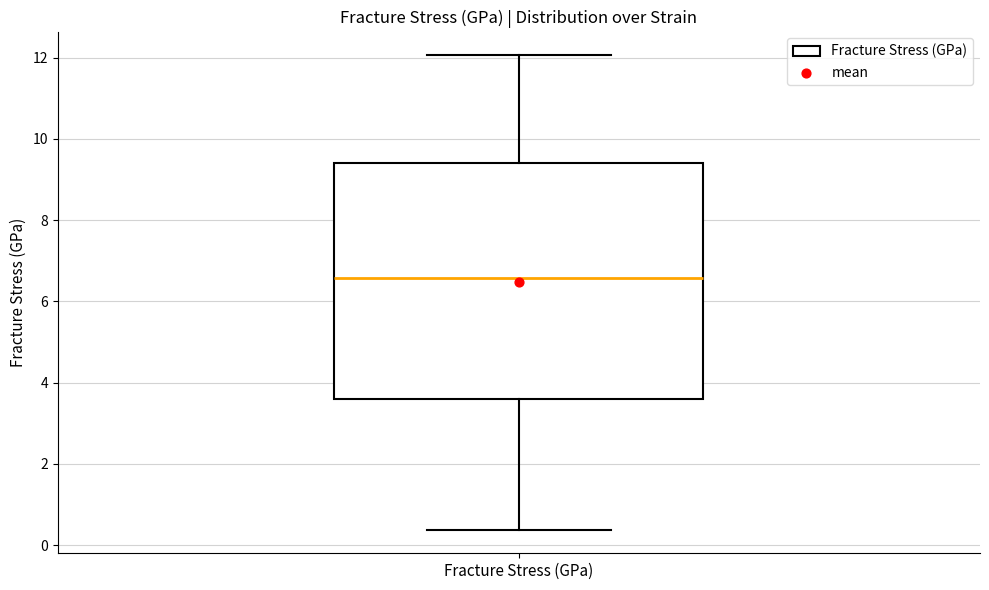

Where is the lower edge of the box for Fracture Stress (GPa) on the y-axis? The values are not printed on the chart, so give them approximately, as read against the axis.

3.6